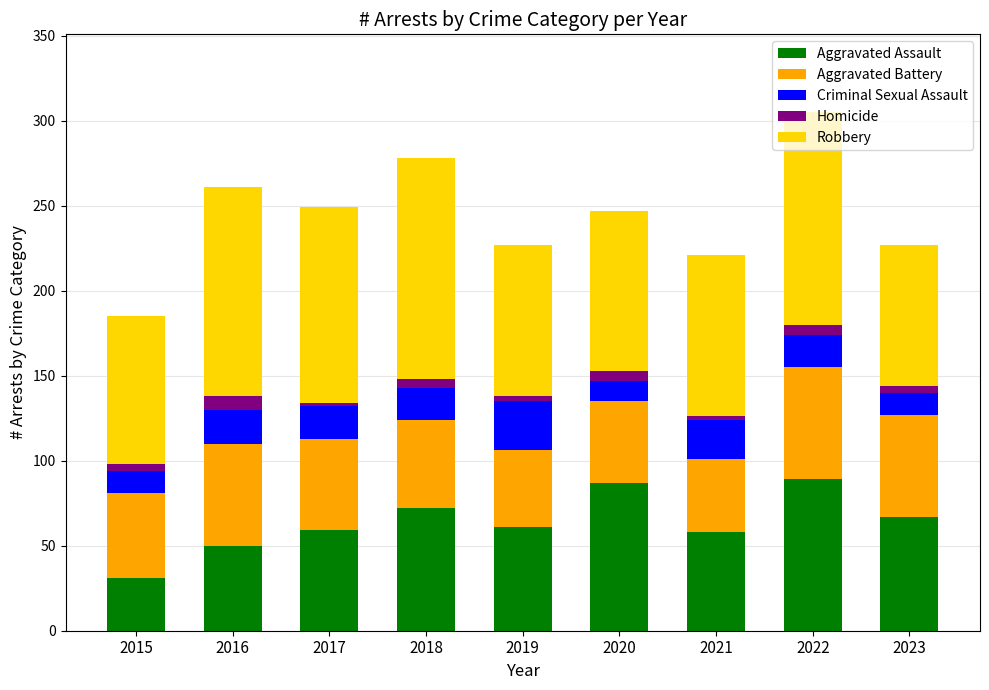

What is the total value across all series at 2018?

278